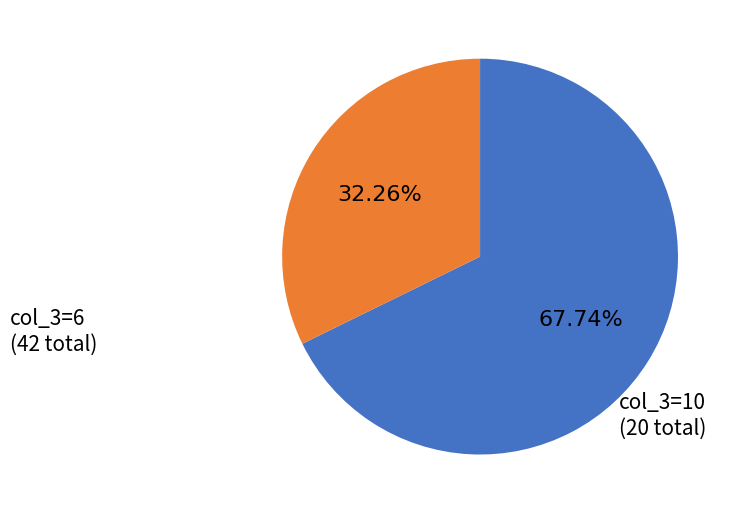

How many segments does this pie chart have?

2